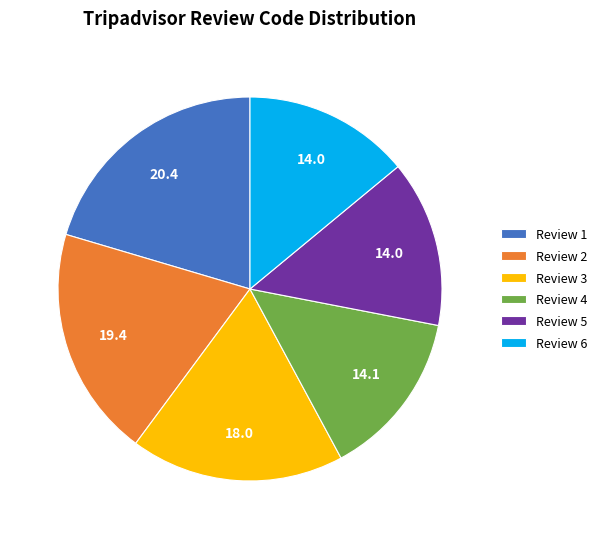

What is the largest slice in the pie chart?

Review 1